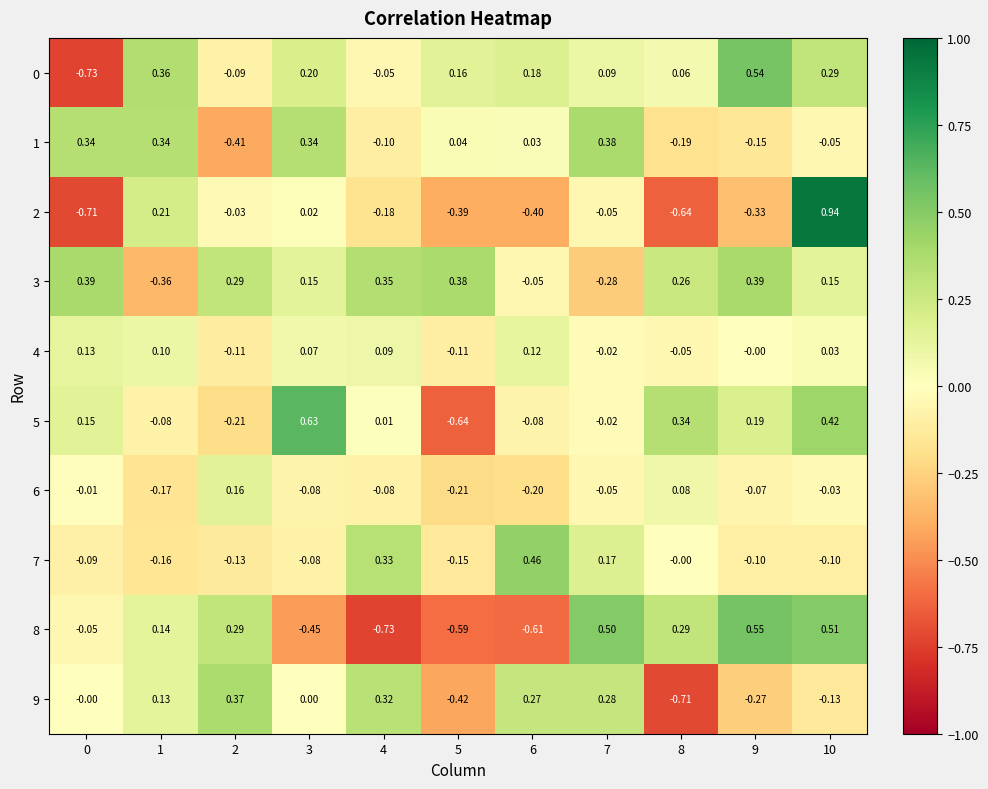

Which series has the largest total across all categories?

3